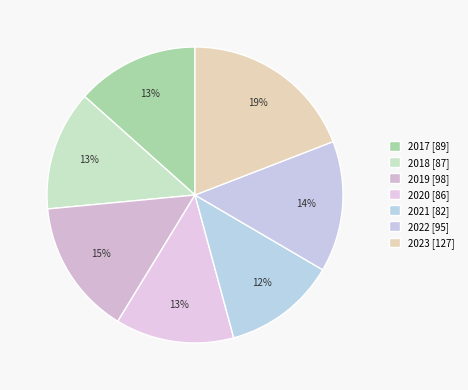

Count the number of slices in the pie.

7